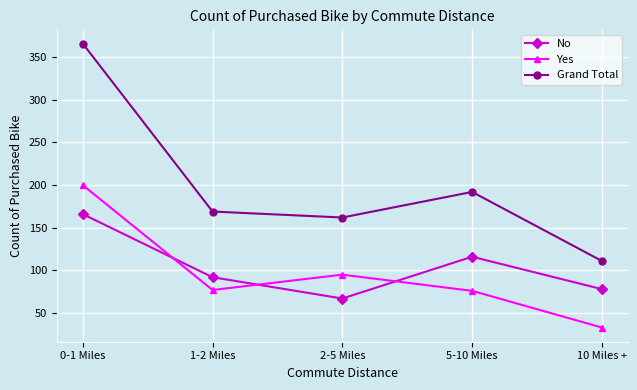

What position from the left is 10 Miles +?

5